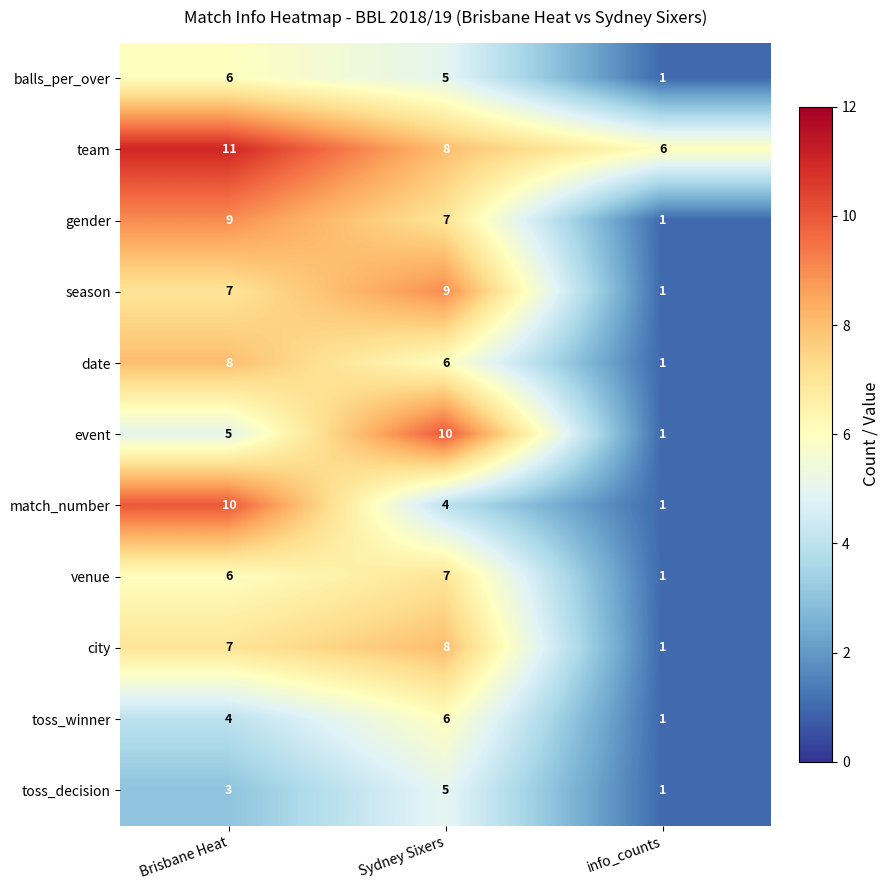

Is it true that date equals 8 at Brisbane Heat?

True